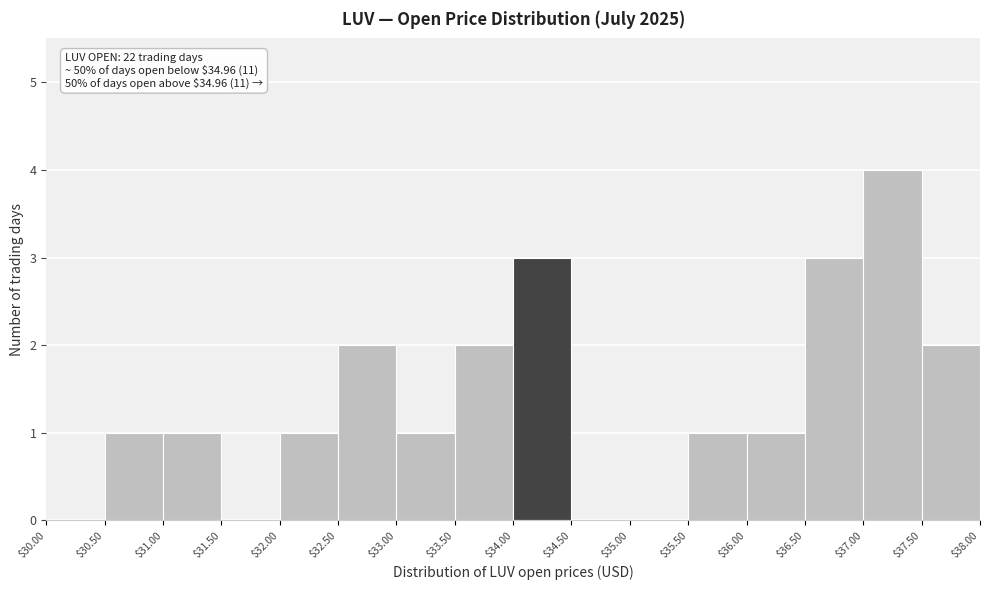

Which range on the x-axis has the tallest bar?

$37.00 to $37.50